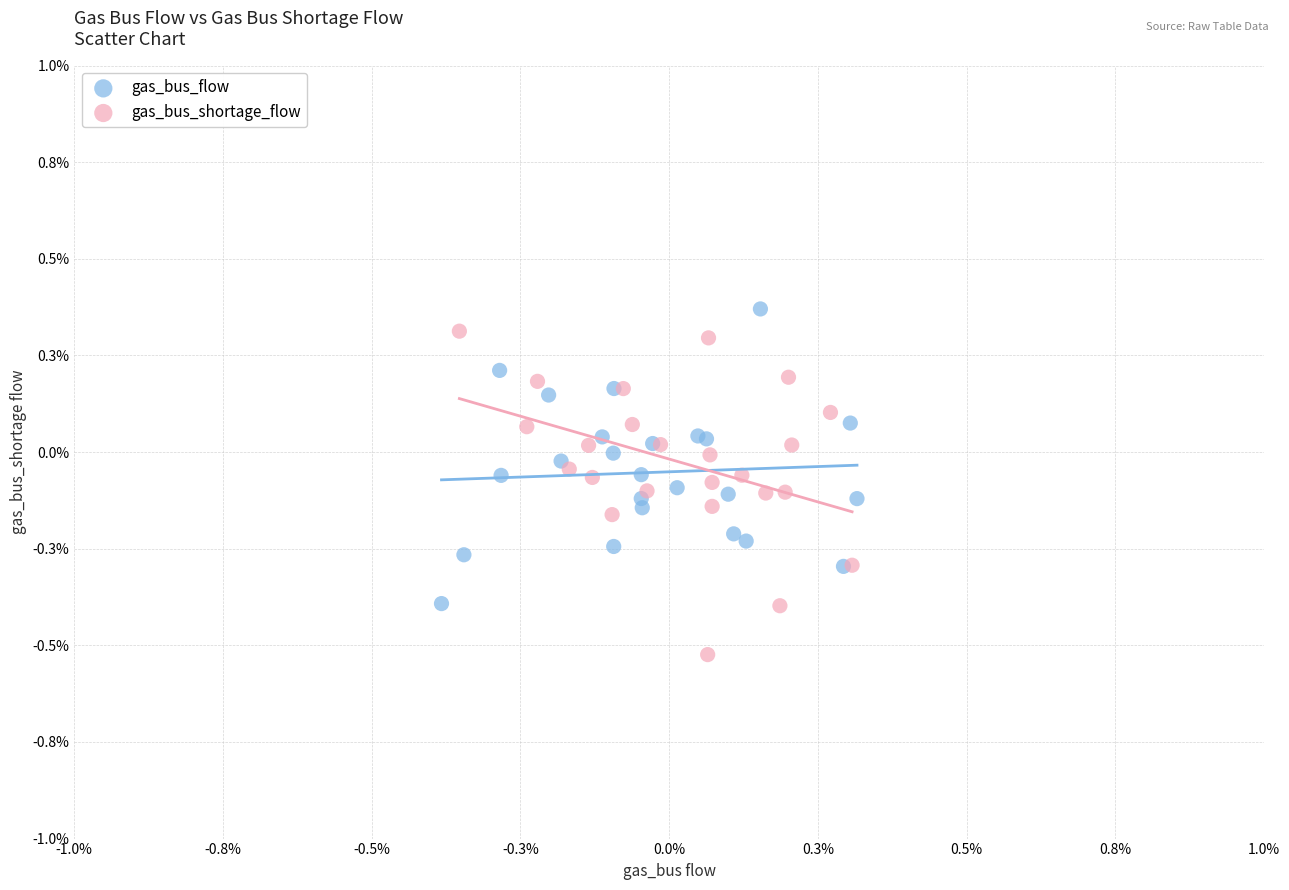

What are all the series names shown in the legend?

gas_bus_flow, gas_bus_shortage_flow